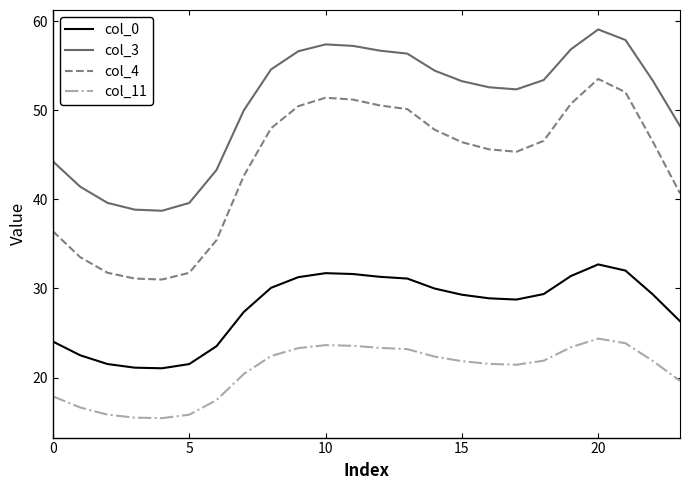

Rank the series by their maximum value, from lowest to highest.

col_11, col_0, col_4, col_3